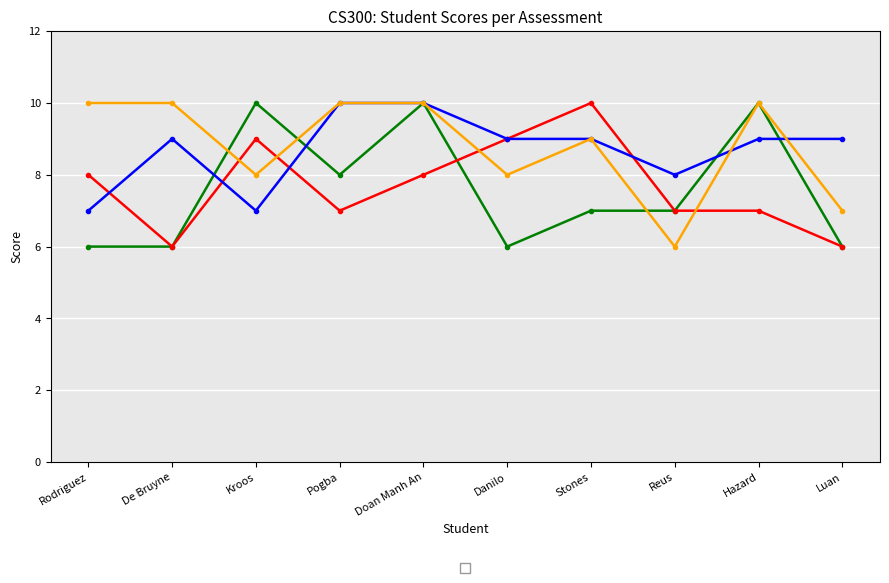

Which series has the largest total across all categories?

_4